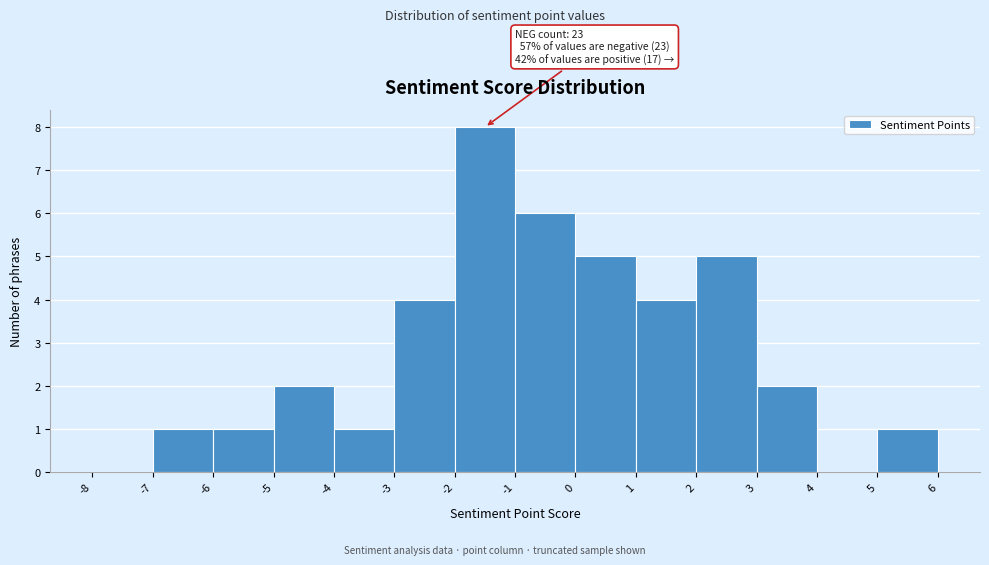

Which range on the x-axis has the tallest bar?

-2 to -1